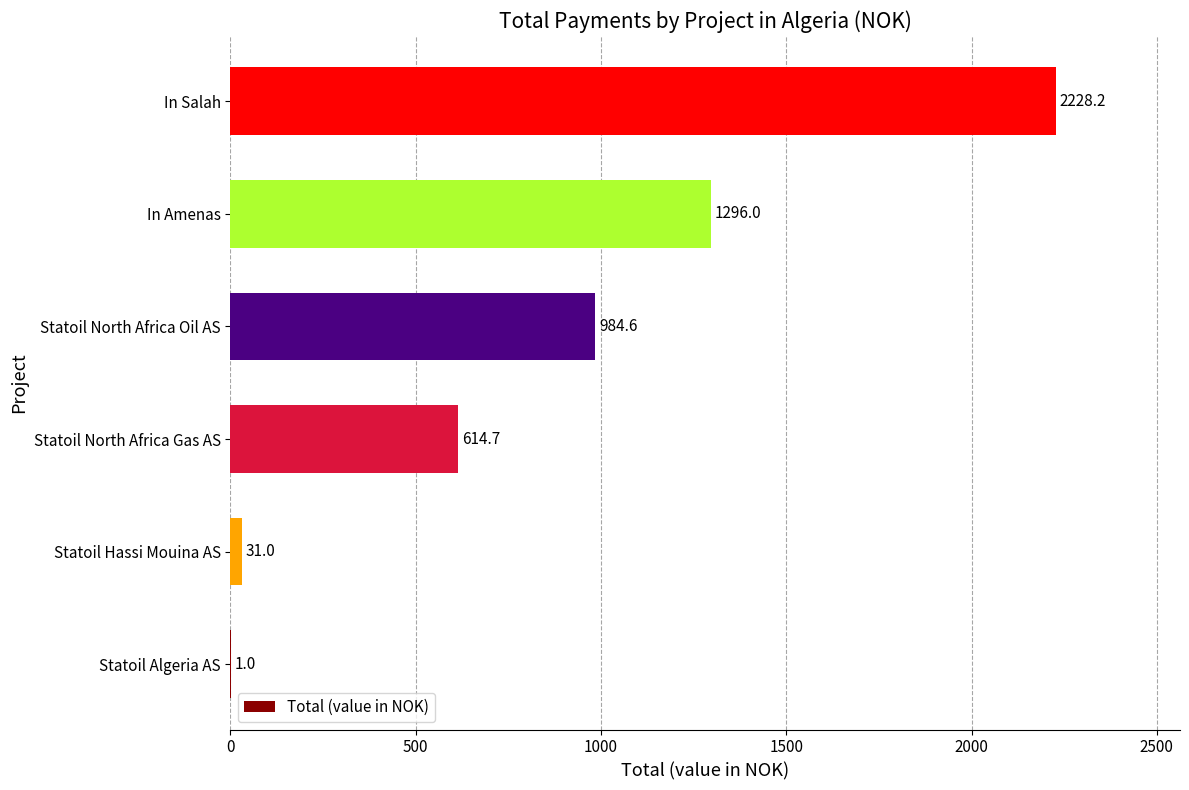

What is the maximum value shown in the chart?

2228.2